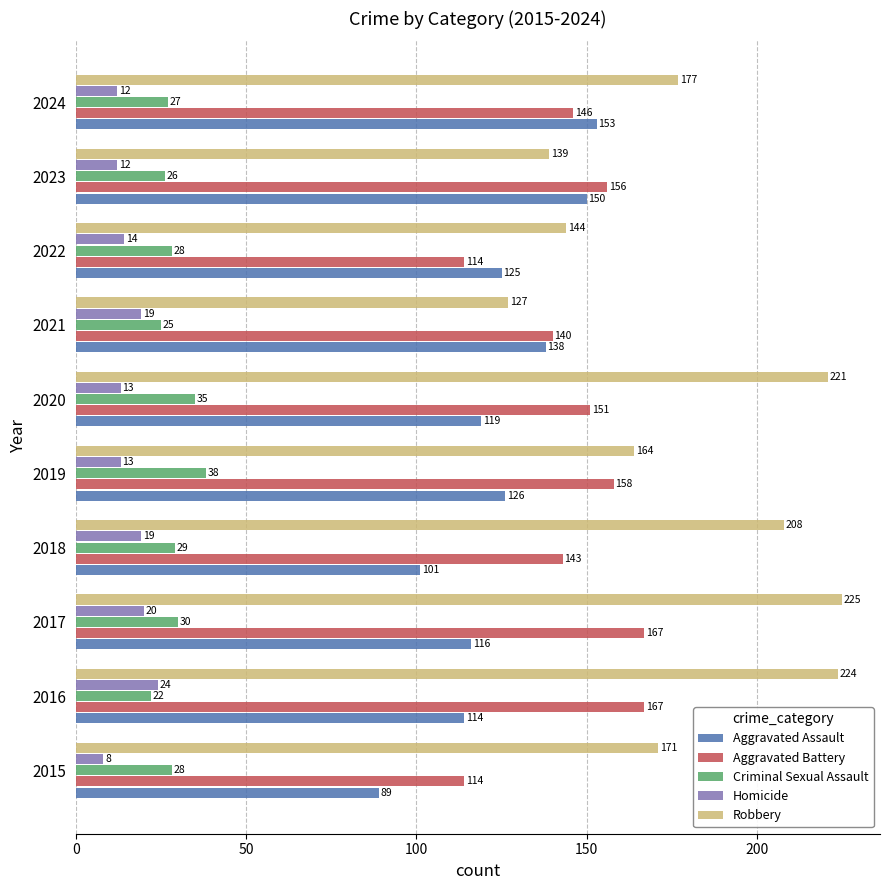

How many distinct data groups are displayed?

5